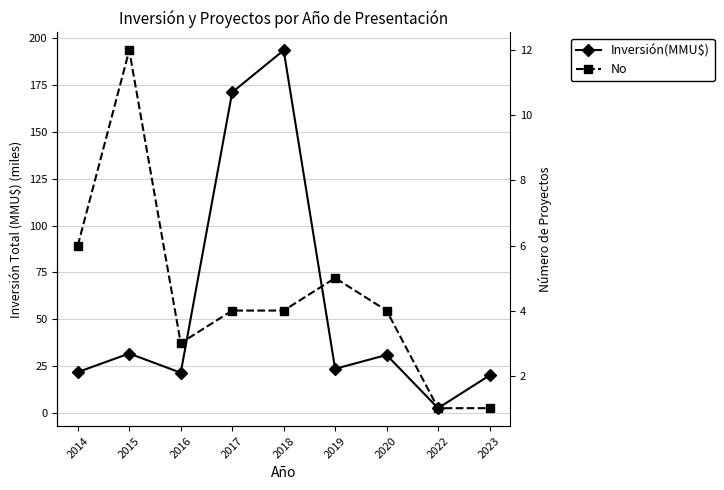

At which category is the sum across all series the highest?

2018